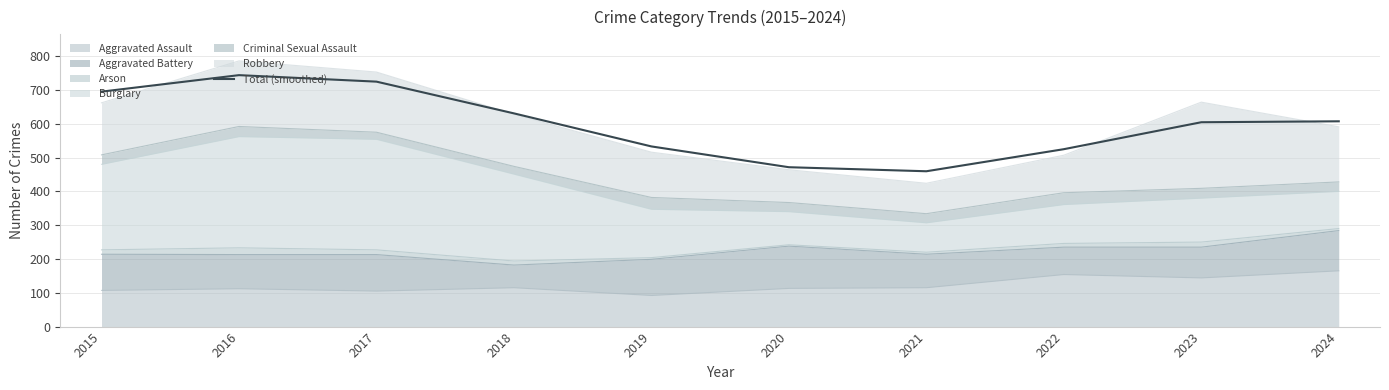

Which has a higher value, 2023 or 2019?

2023